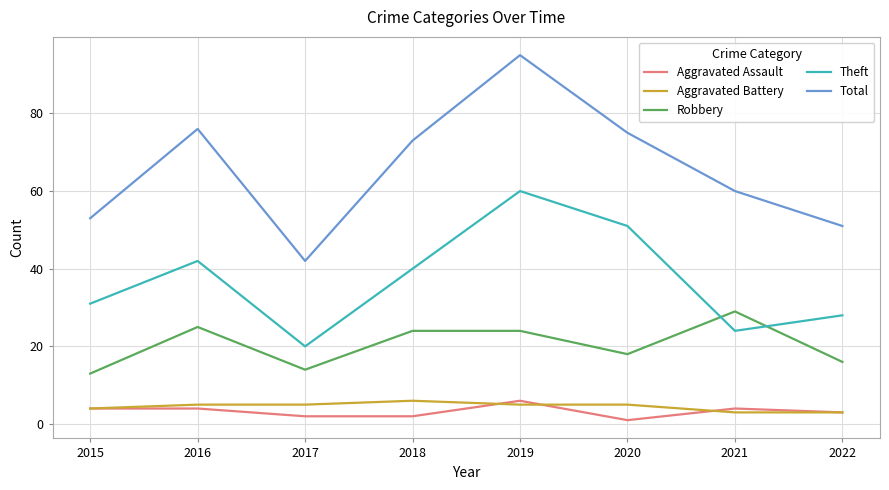

What are all the series names shown in the legend?

Aggravated Assault, Aggravated Battery, Robbery, Theft, Total